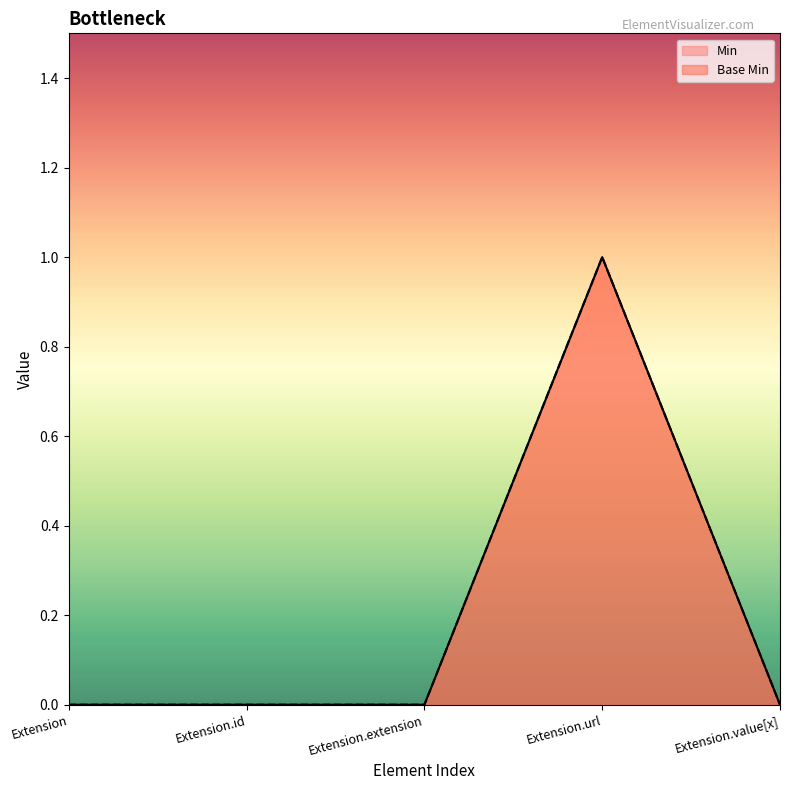

What is the greatest value displayed?

1